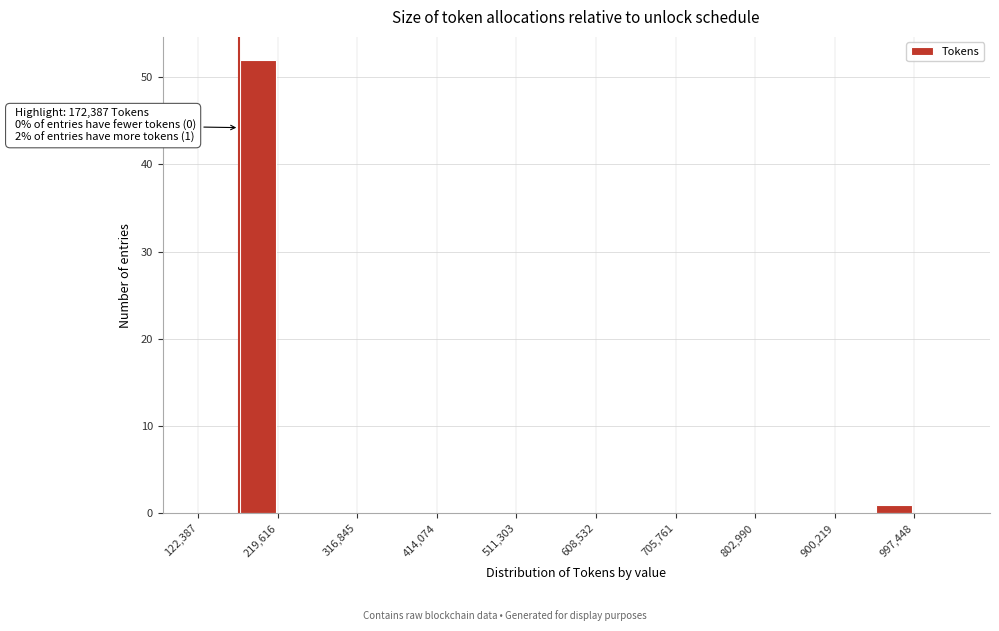

Over which range of the x-axis is the bar tallest?

170000 to 220000